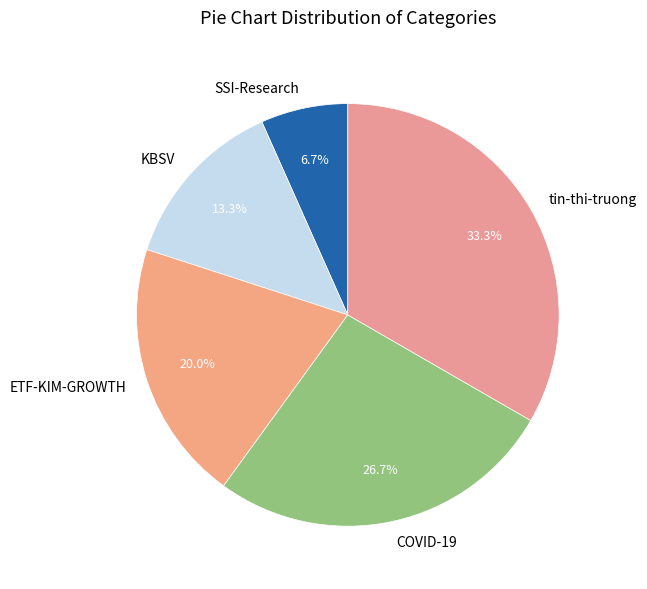

To the nearest percent, what percentage of the pie is SSI-Research?

7%